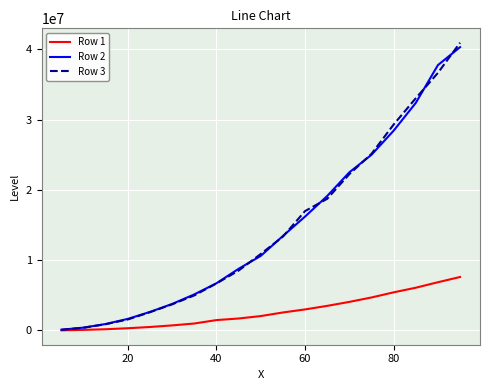

Which series has the widest spread of values?

Row 3